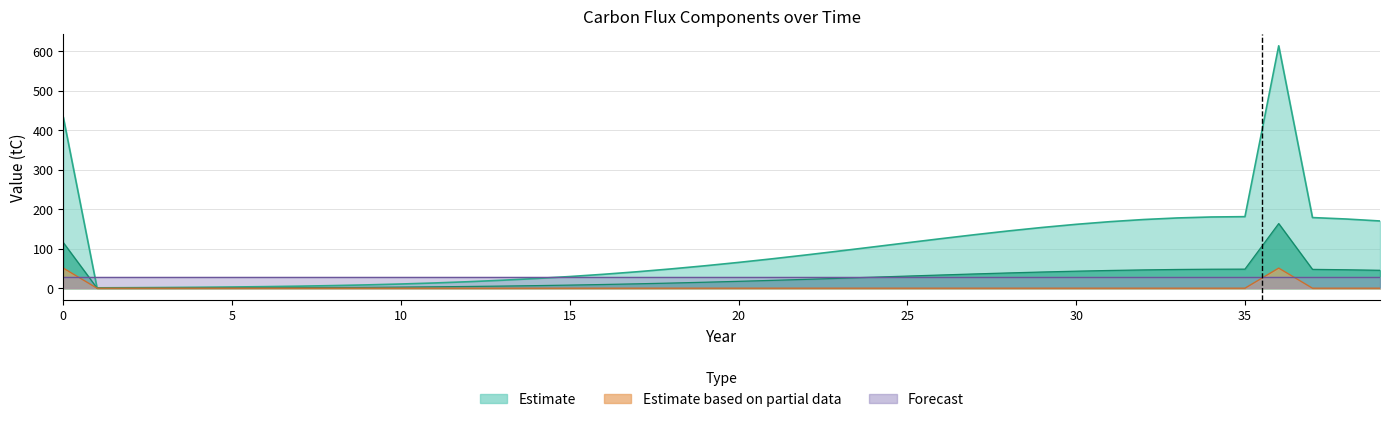

At which category does the chart reach its peak across all series?

36